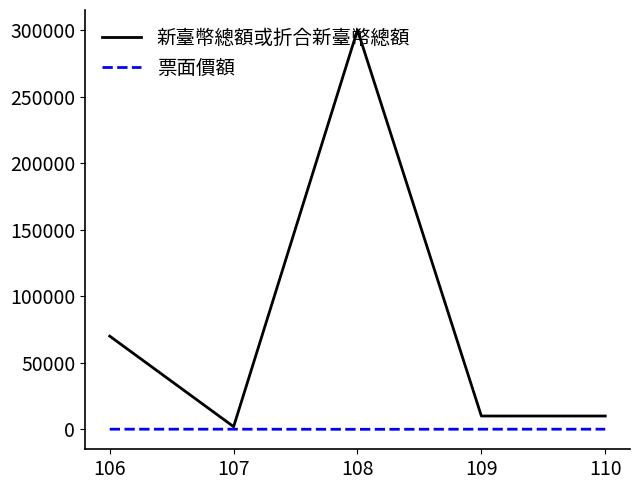

How many lines are shown in the chart?

2